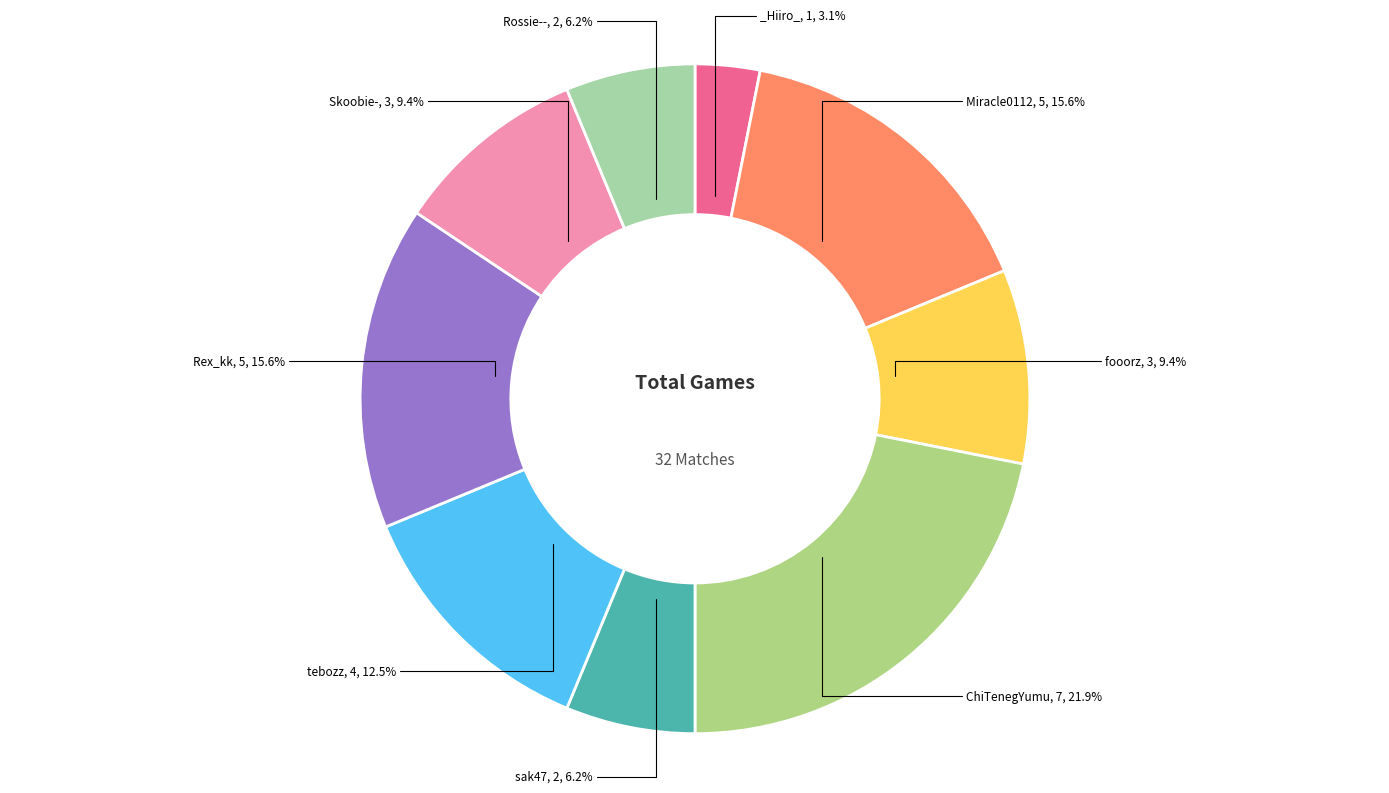

Rank the categories by value from highest to lowest.

ChiTenegYumu, Miracle0112, Rex_kk, tebozz, fooorz, Skoobie-, sak47, Rossie--, _Hiiro_